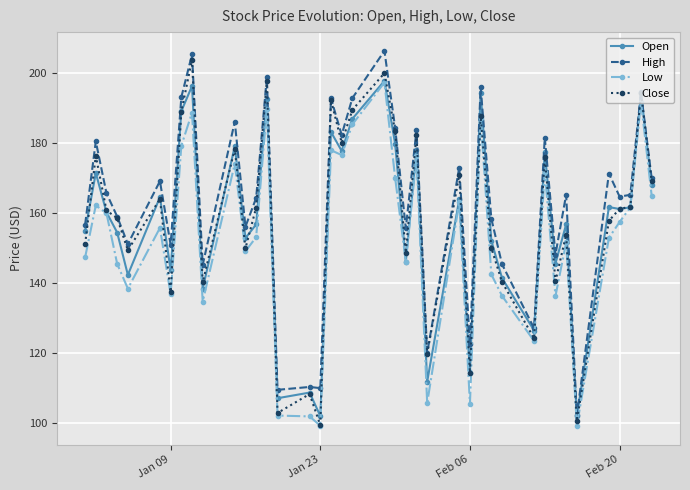

What is the value of the Open point at the 22nd from the left?

179.9